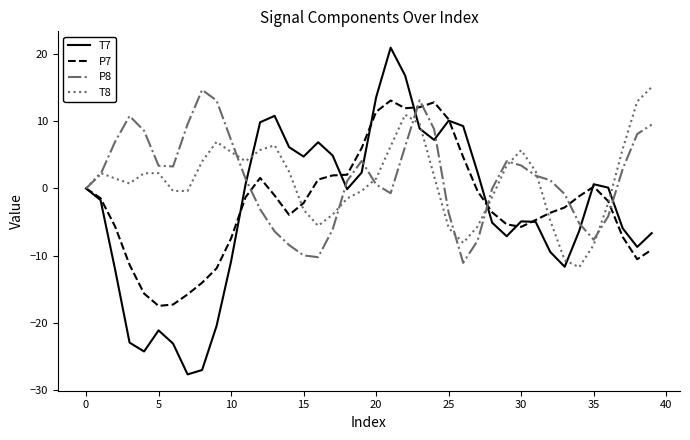

What is the highest value of the P8 series?

14.6